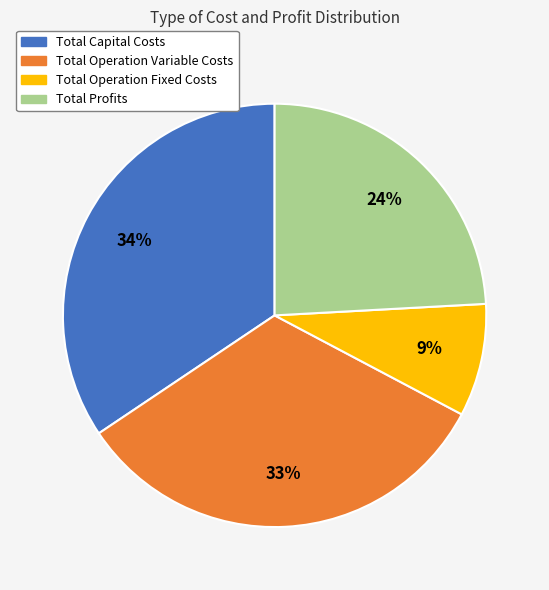

To the nearest percent, what portion does Total Operation Fixed Costs represent?

9%